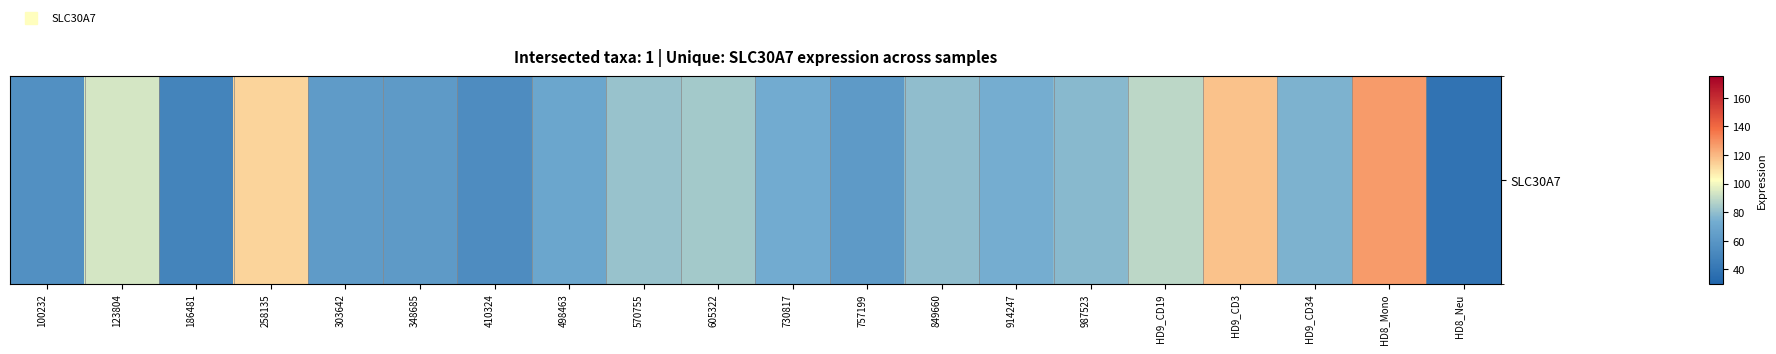

Rank the categories by value from lowest to highest.

HD8_Neu, 186481, 410324, 100232, 348685, 757199, 303642, 498463, 730817, 914247, HD9_CD34, 987523, 849660, 570755, 605322, HD9_CD19, 123804, 258135, HD9_CD3, HD8_Mono